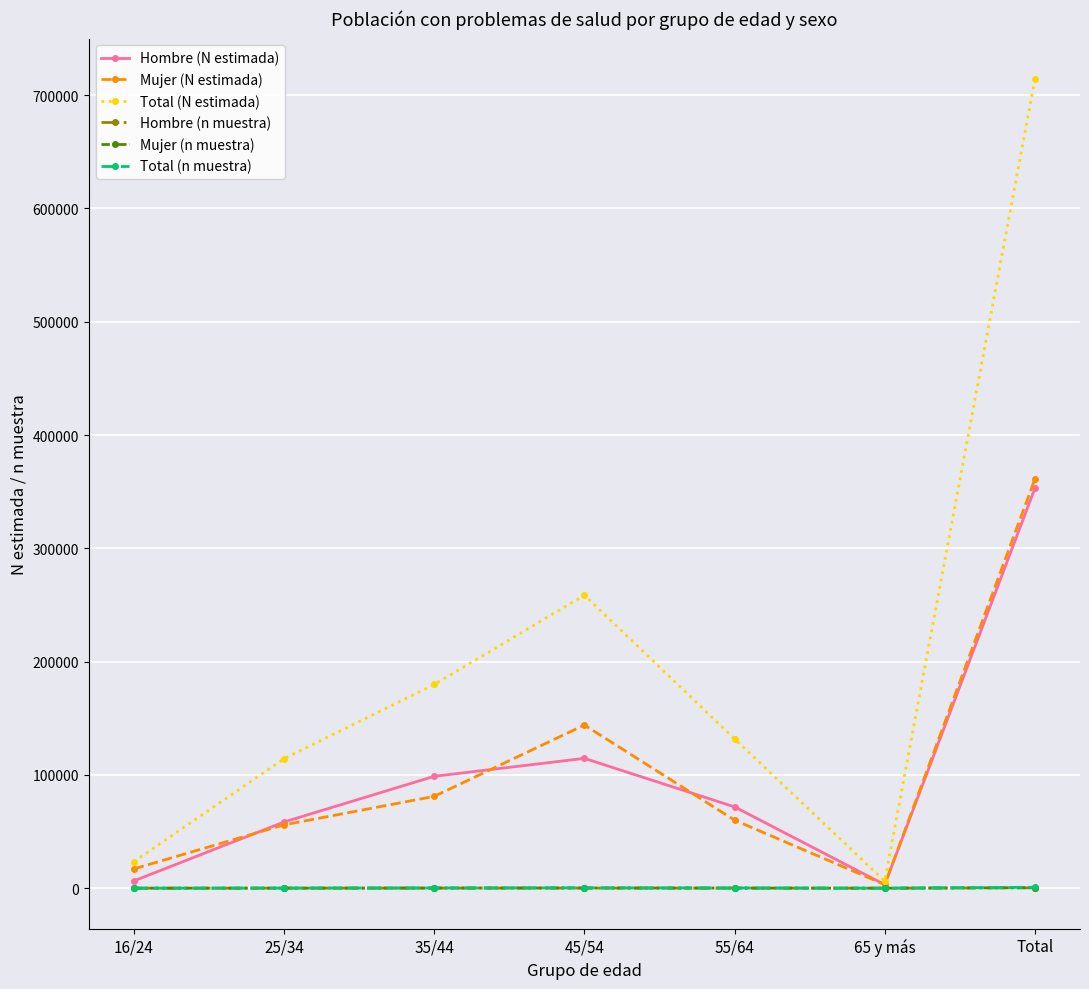

Which series changed the most between 35/44 and 65 y más?

Total (N estimada)